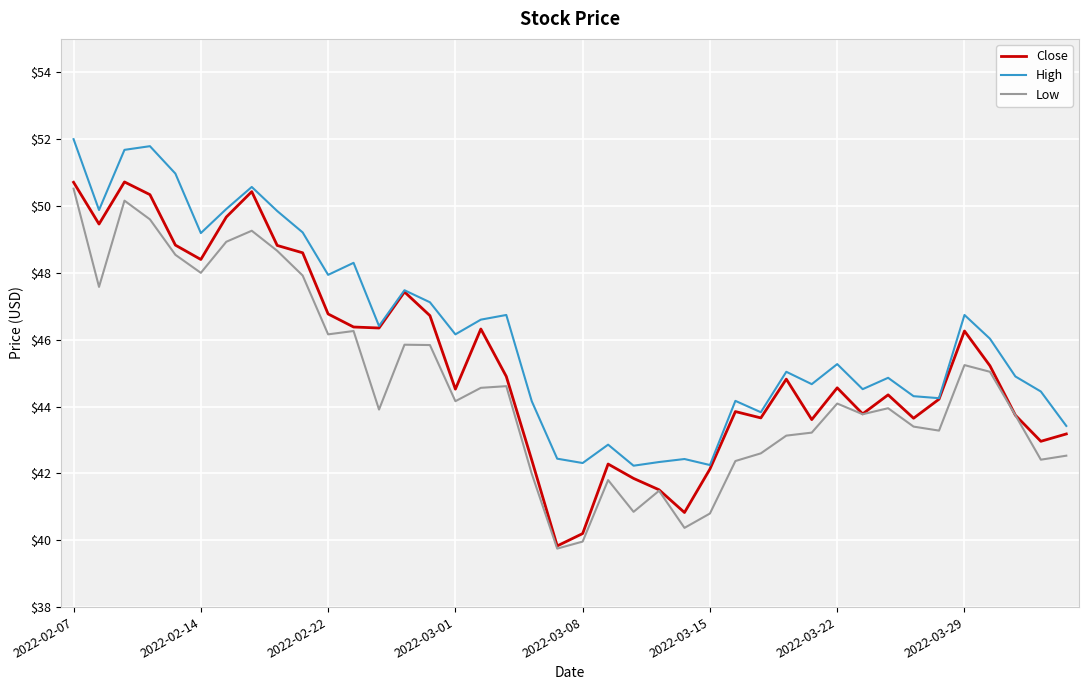

What is the maximum value shown in the chart?

52.0